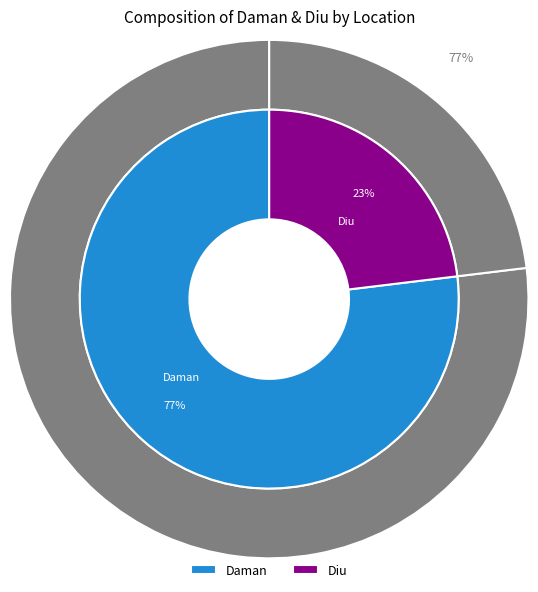

Which category has the smallest portion of the pie?

Diu